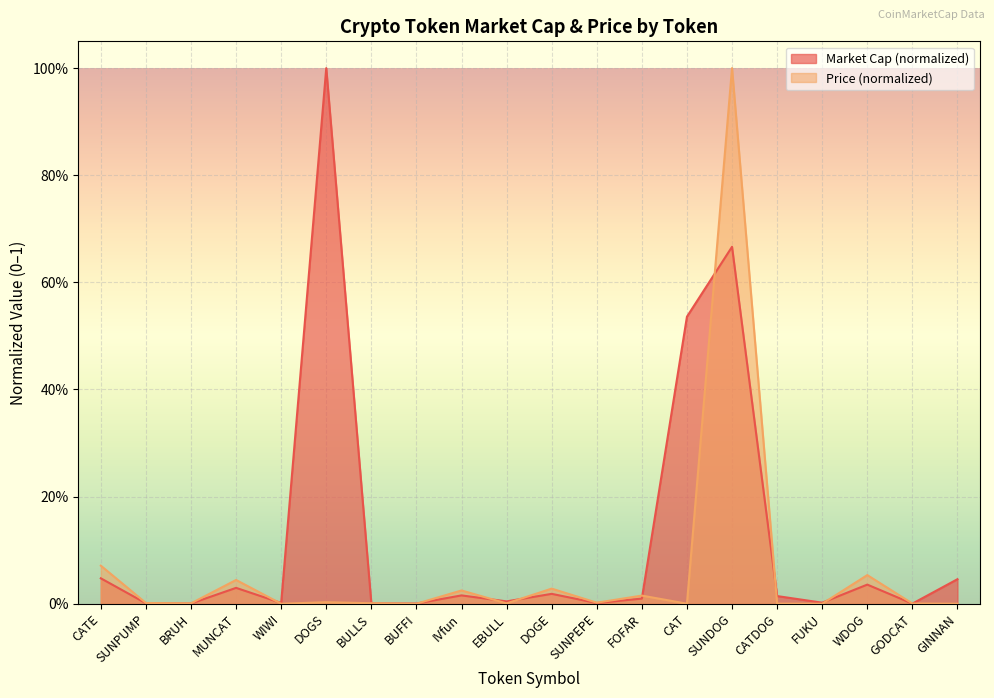

True or false: Price (scaled) has more than 2 interior local peaks.

True